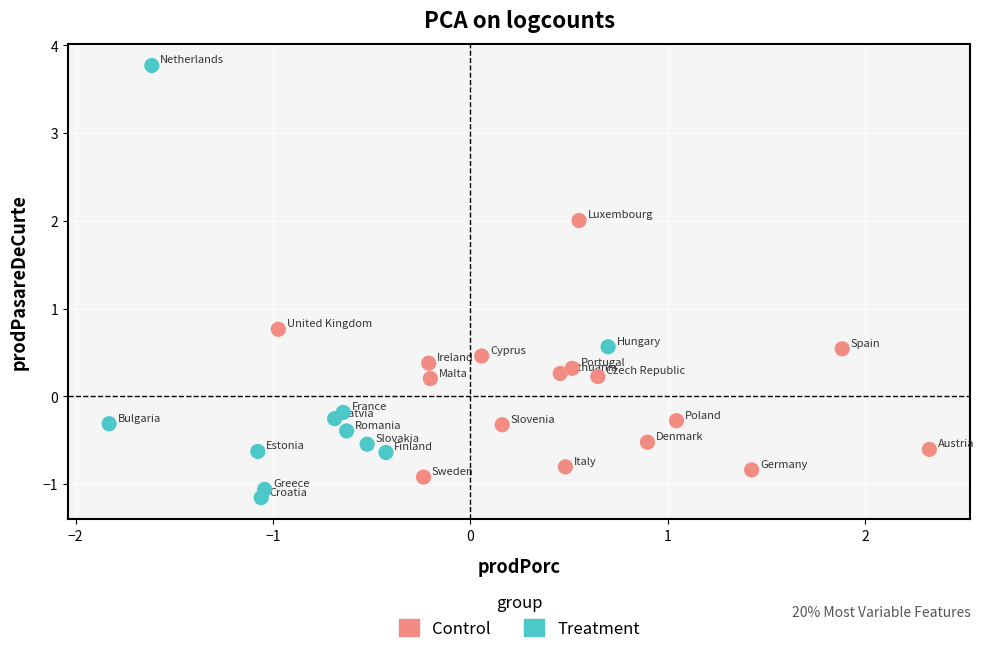

What are all the series names shown in the legend?

Control, Treatment